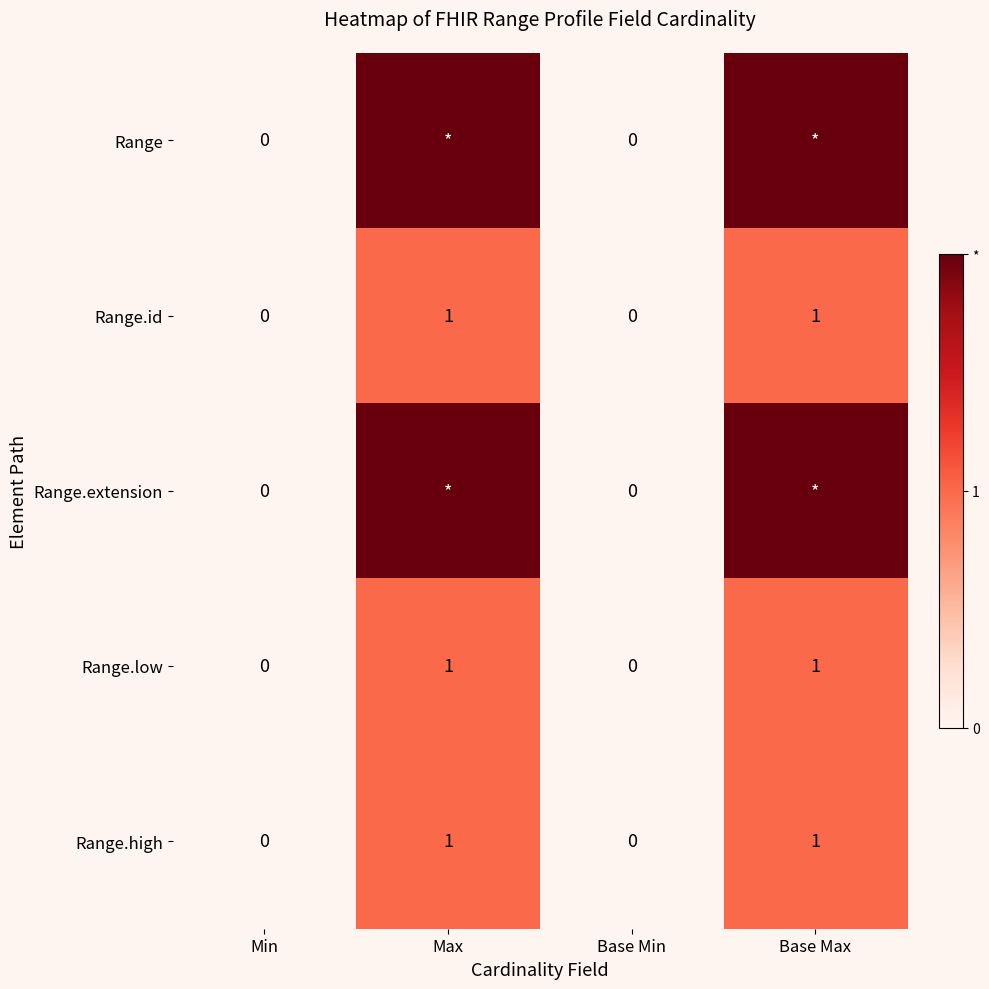

The value of Range.high at Min is 0. True or false?

True